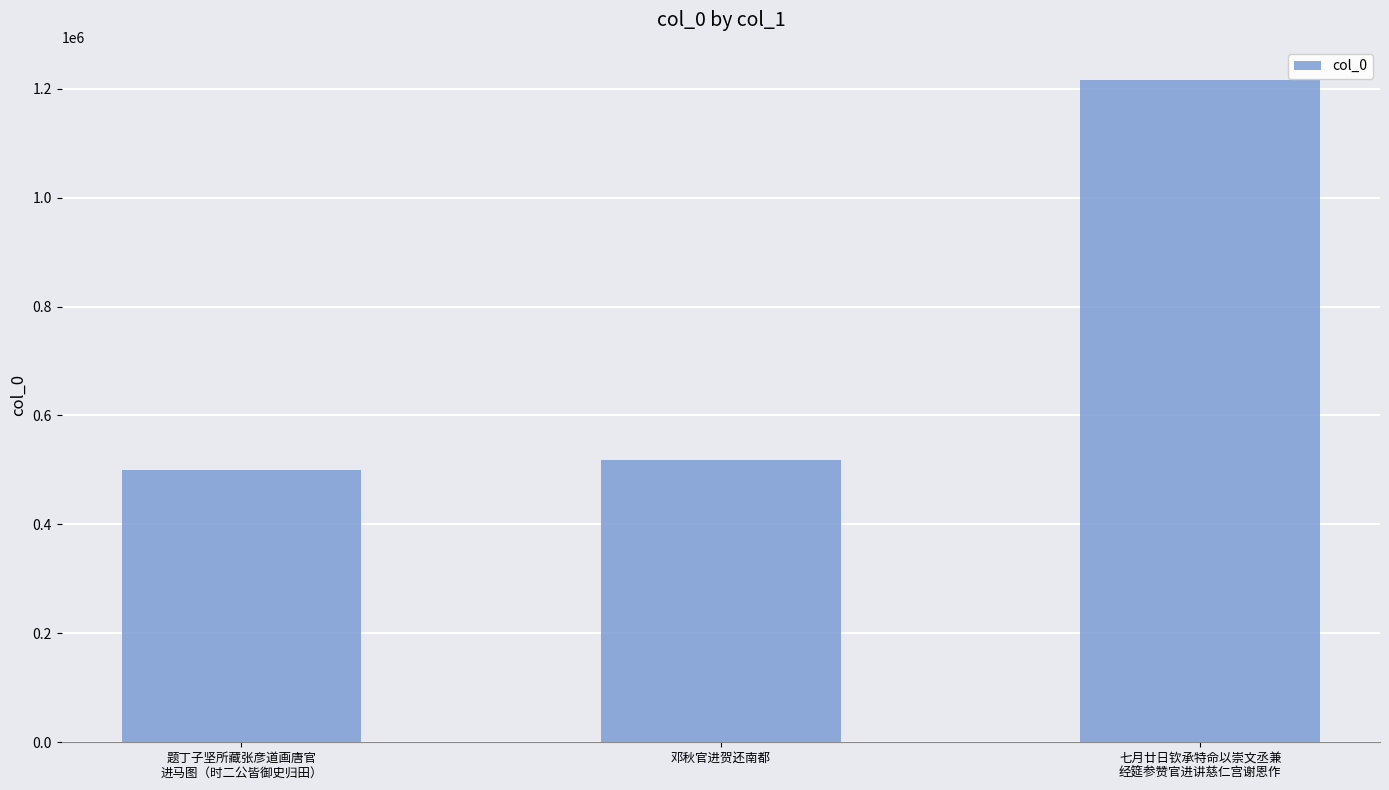

Reading right to left, what are all the values shown in this chart?

七月廿日钦承特命以崇文丞兼
经筵参赞官进讲慈仁宫谢恩作=1216071	邓秋官进贺还南都=518945	题丁子坚所藏张彦道画唐官
进马图（时二公皆御史归田）=499587